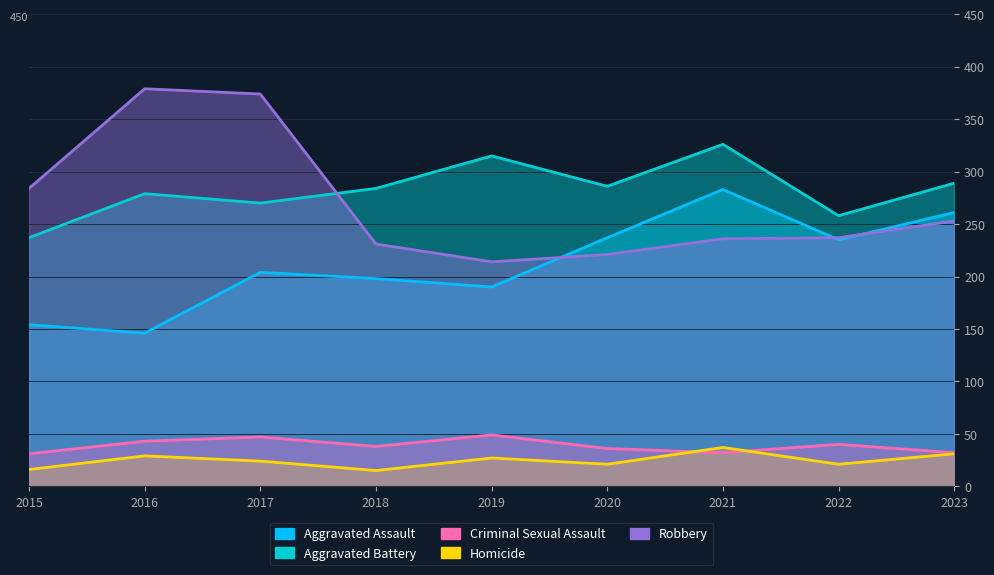

In Criminal Sexual Assault, how many points are lower than both neighbors (excluding endpoints)?

2